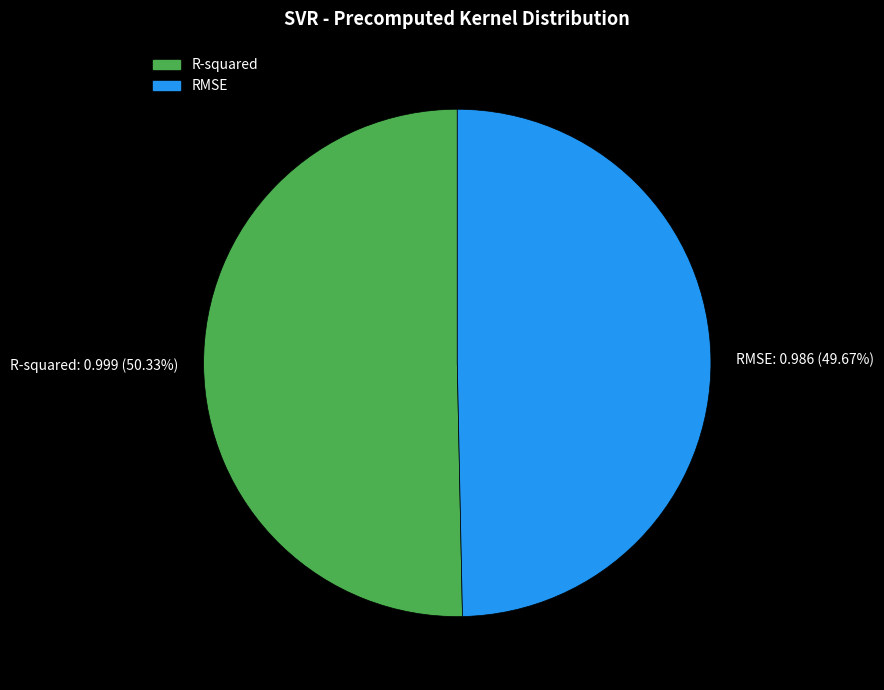

To the nearest percent, what percentage of the pie is RMSE?

50%